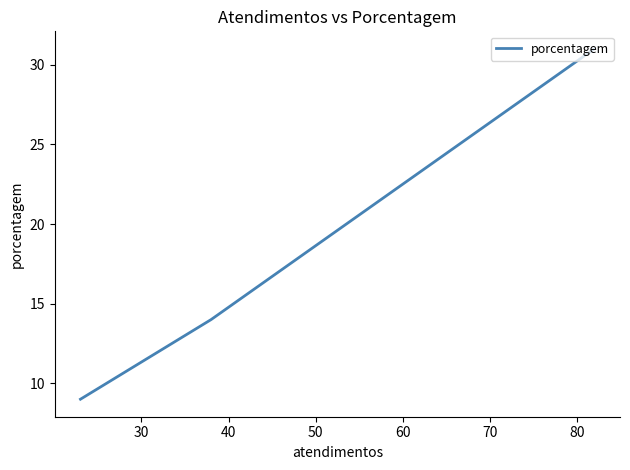

Does the chart display data point markers on the line(s)?

No